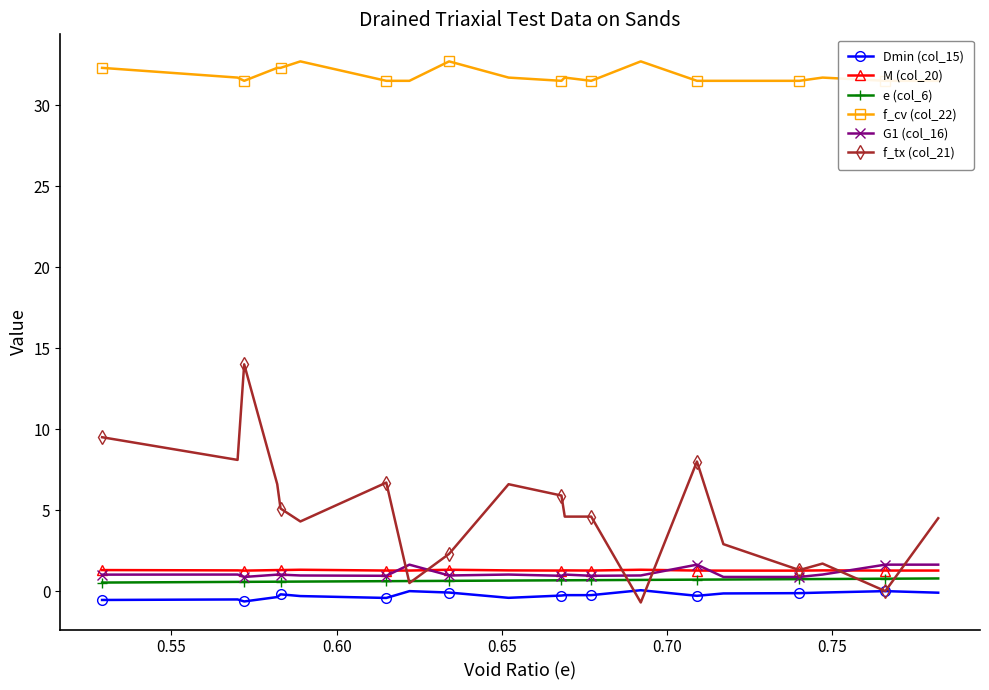

At which label does M (col_20) reach its peak?

0.75